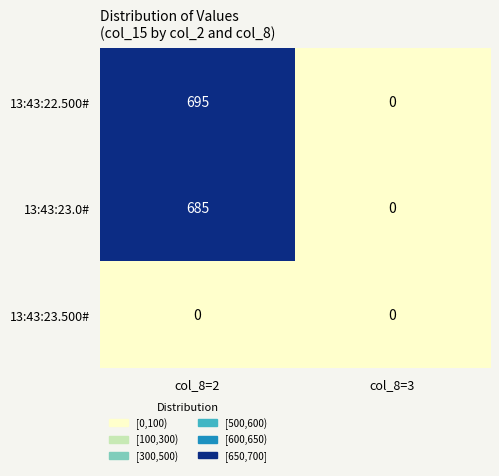

At which category is the sum across all series the highest?

col_8=2